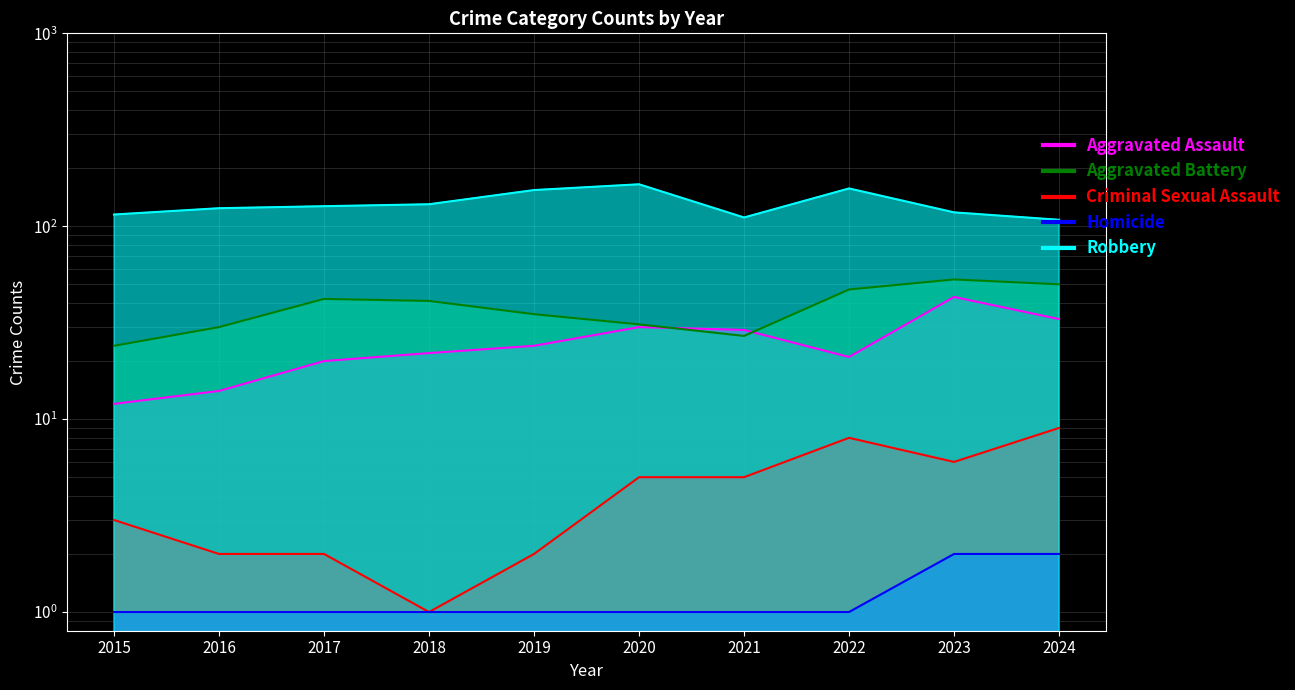

What is the sum of all Robbery values?

1309